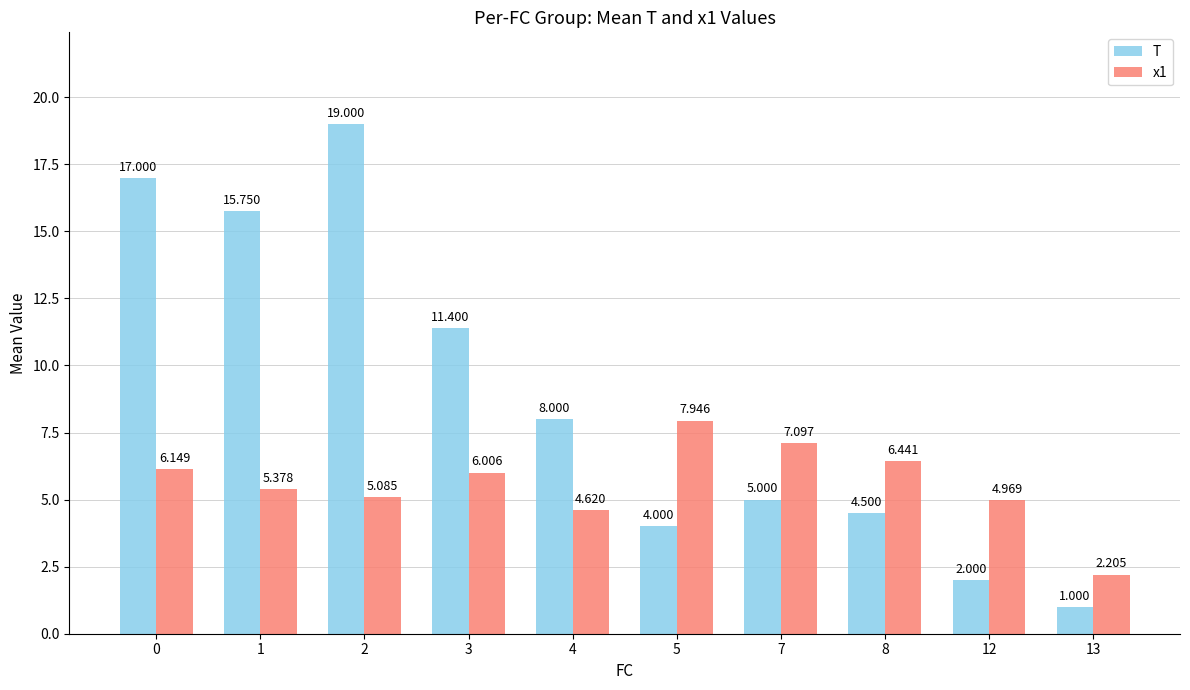

Between 0 and 3, which series saw the biggest shift?

T